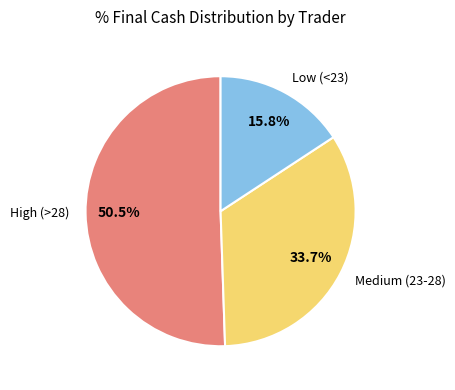

Rank the categories by value from lowest to highest.

Low (<23), Medium (23-28), High (>28)